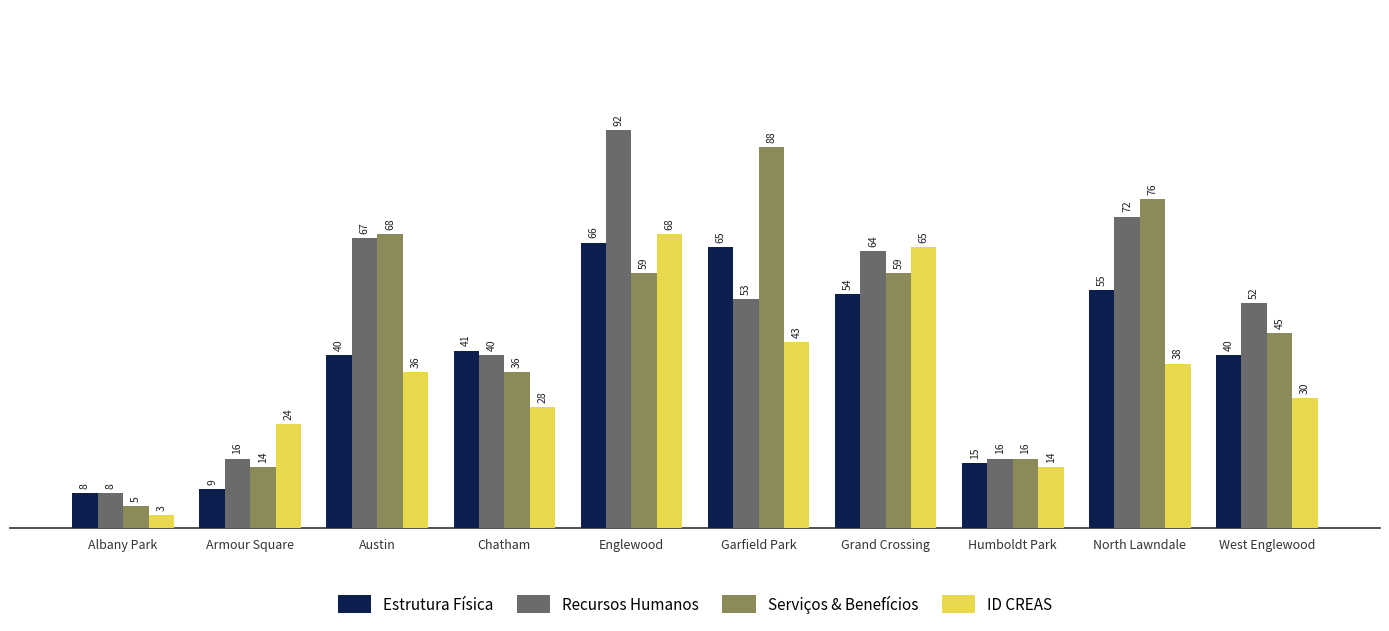

True or false: Serviços & Benefícios has a value of 32 at Garfield Park.

False